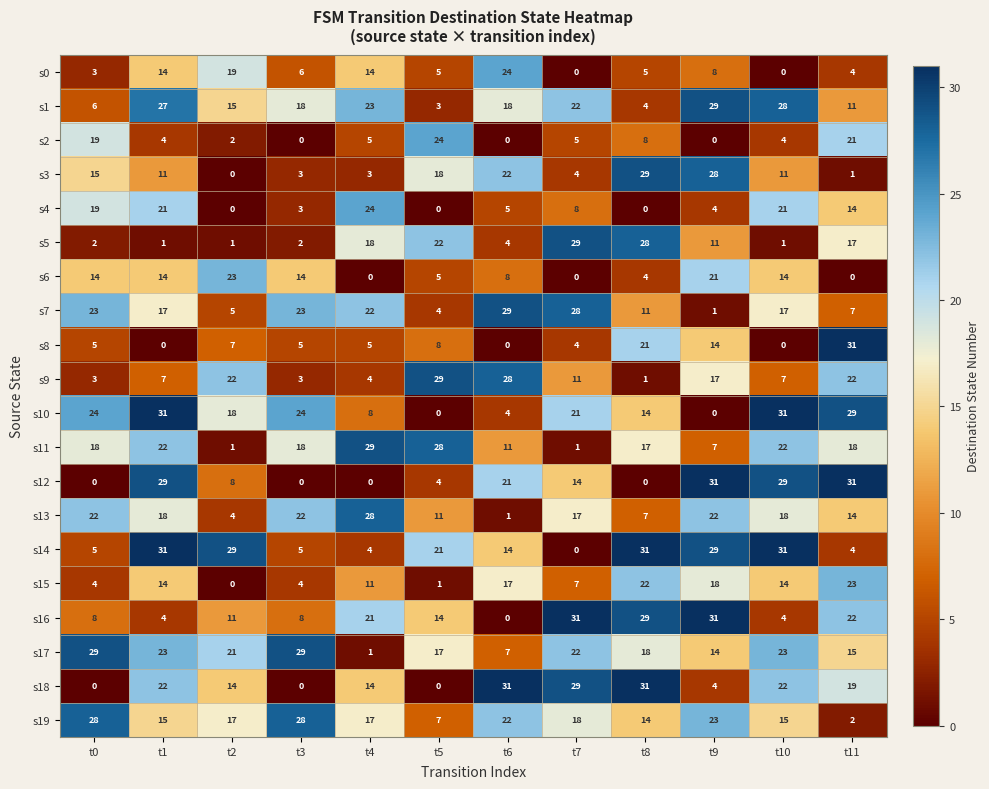

Where is s14 nearest to the value 15?

t6